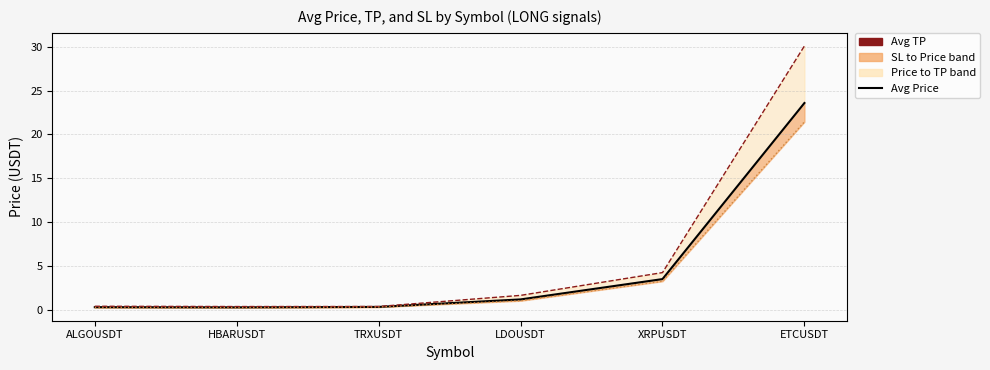

What is the lowest value of the Avg Price series?

0.3